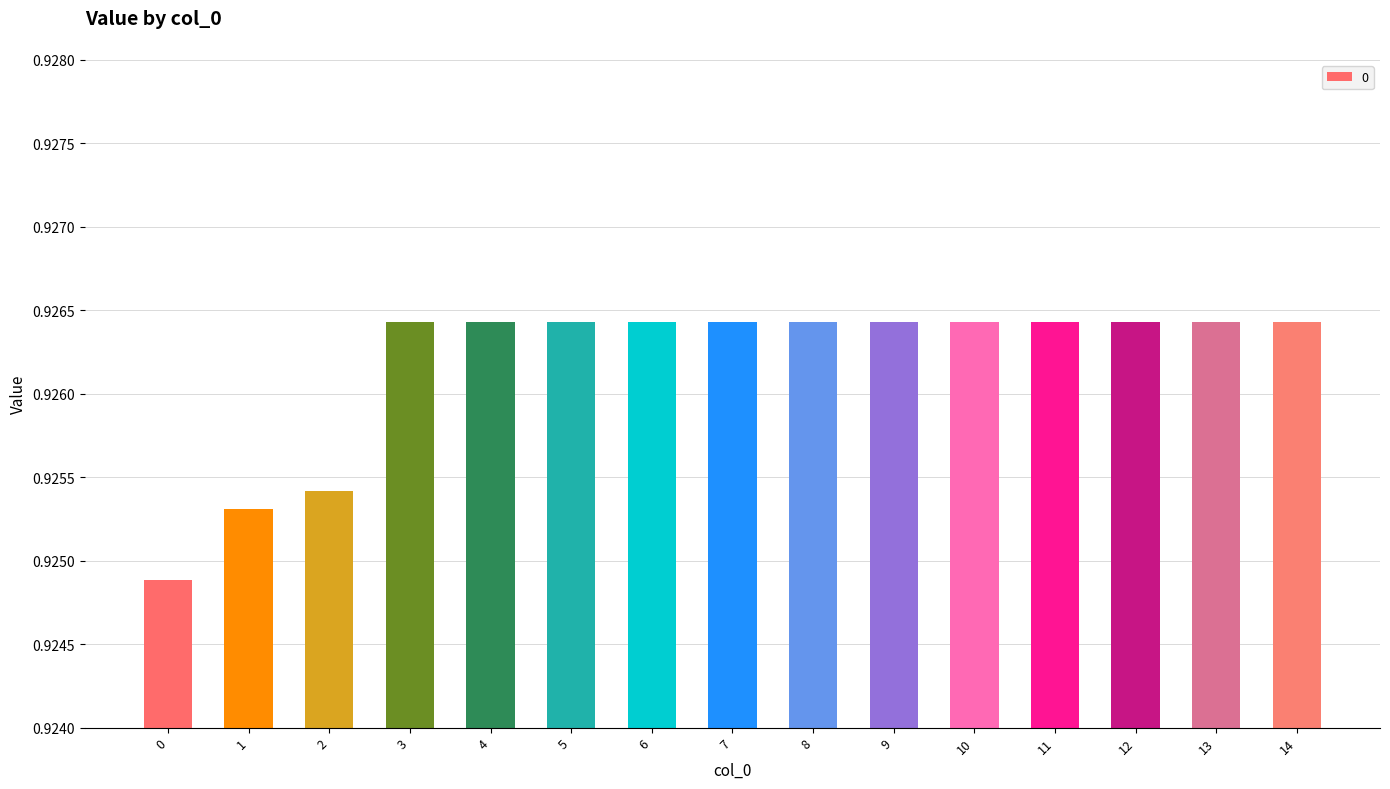

Which has a higher value, 0 or 5?

5